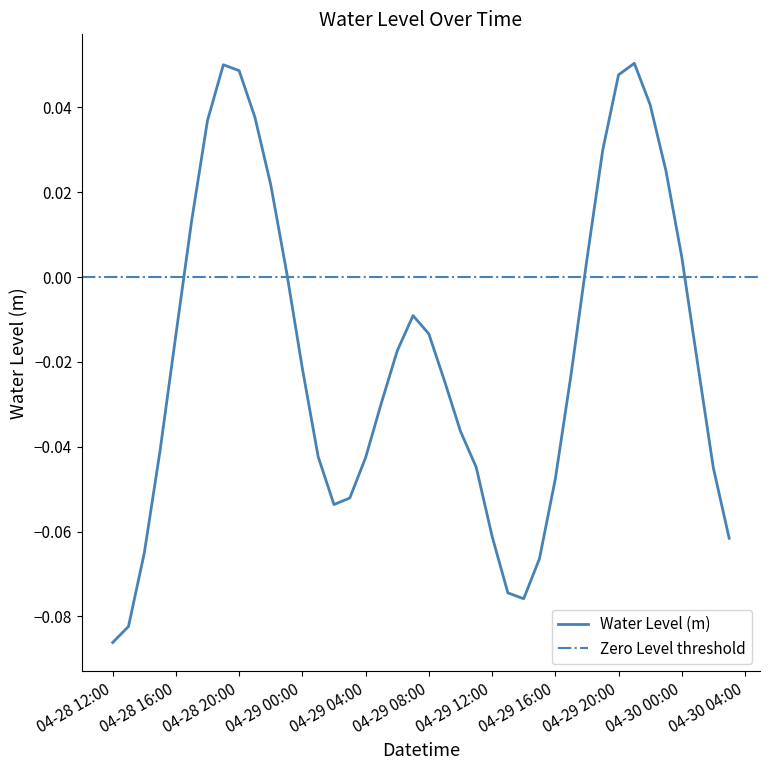

Does the chart display data point markers on the line(s)?

No